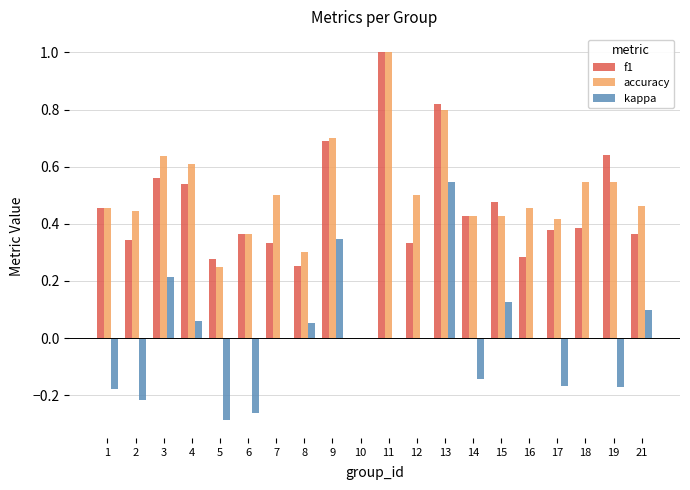

At which label does f1 reach its peak?

11